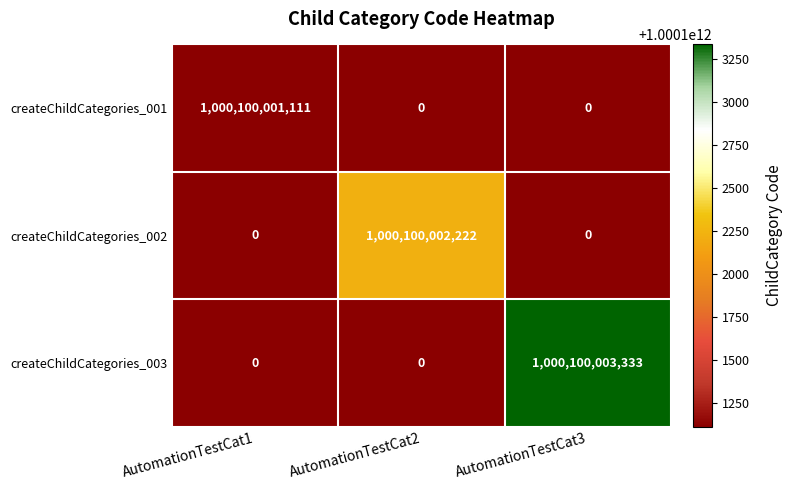

The value of createChildCategories_003 at AutomationTestCat1 is -435124630475. True or false?

False